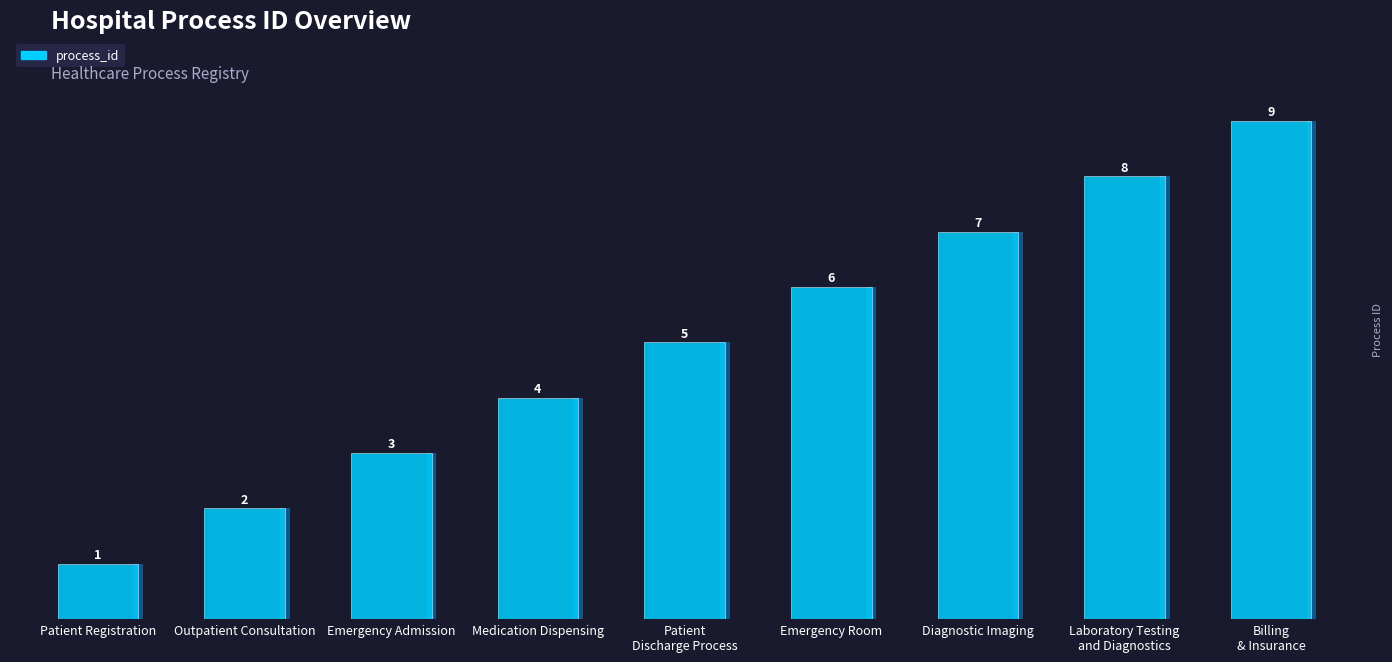

Reading left to right, list all the values displayed in this chart.

Patient Registration=1	Outpatient Consultation=2	Emergency Admission=3	Medication Dispensing=4	Patient Discharge Process=5	Emergency Room=6	Diagnostic Imaging=7	Laboratory Testing and Diagnostics=8	Billing & Insurance=9